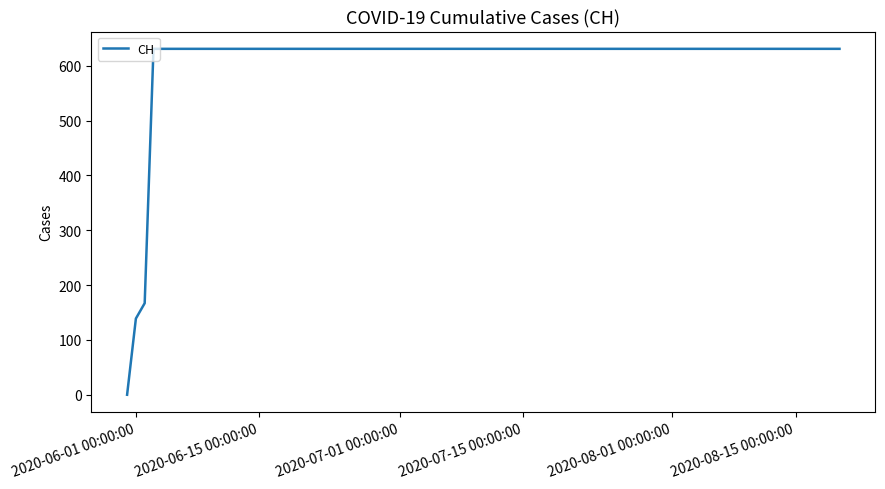

What is the greatest value displayed?

631